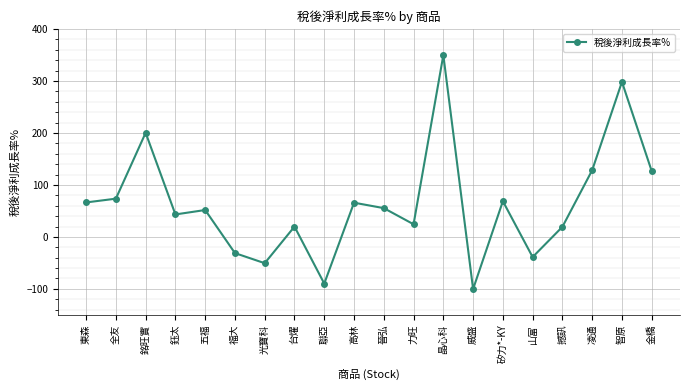

What is the ratio of the value at 凌通 to the value at 東森?

1.9